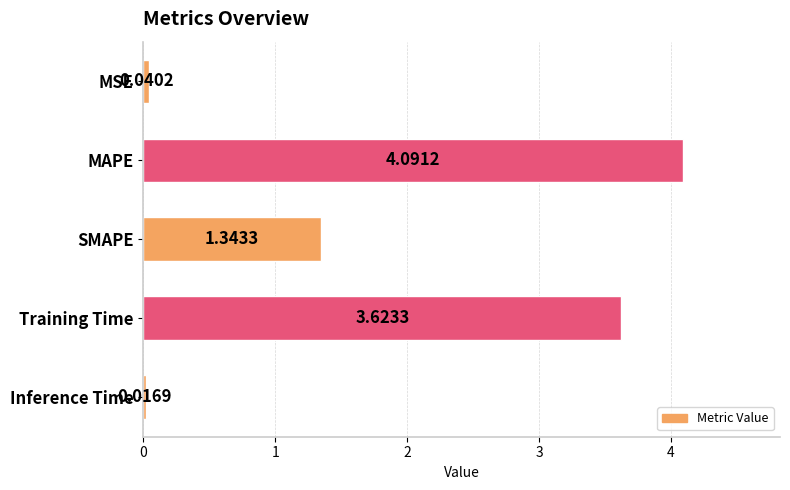

List the labels in order of value, smallest first.

Inference Time, MSE, SMAPE, Training Time, MAPE